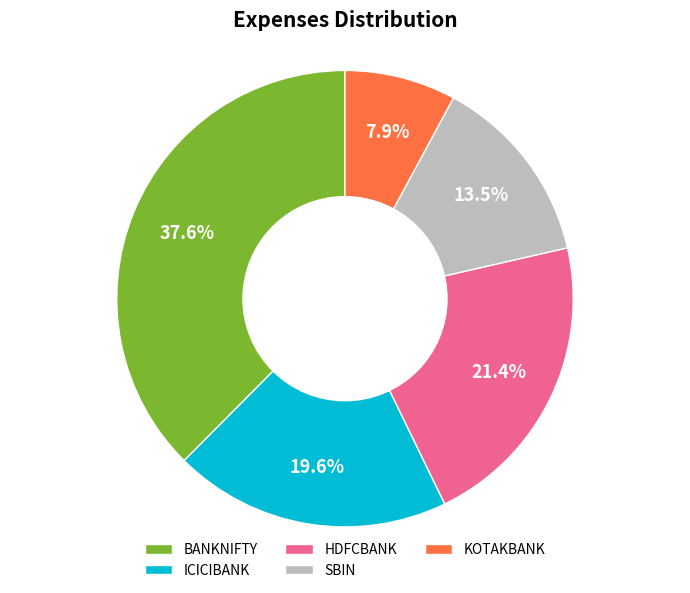

Count the number of slices in the pie.

5